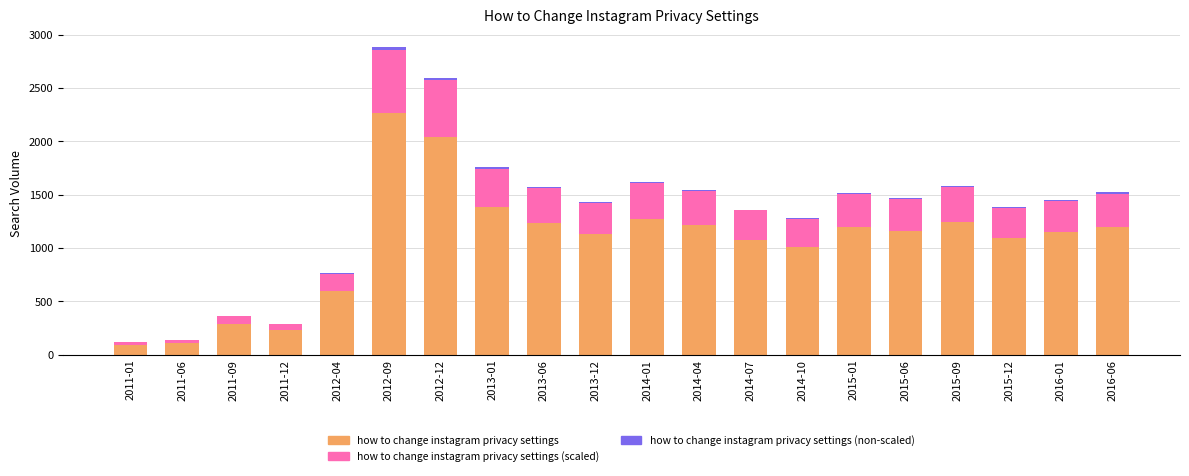

At which category is the sum across all series the highest?

2012-09